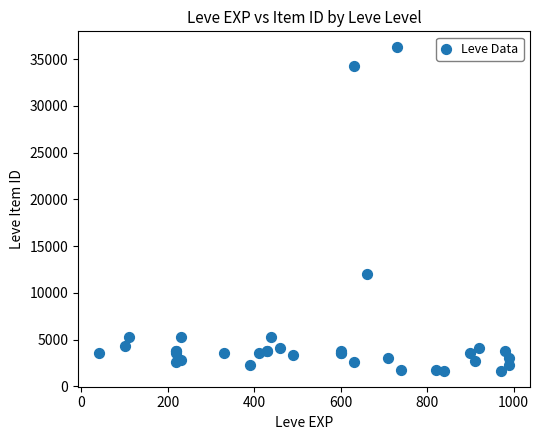

What Y value in the scatter plot is closest to 18966?

12028